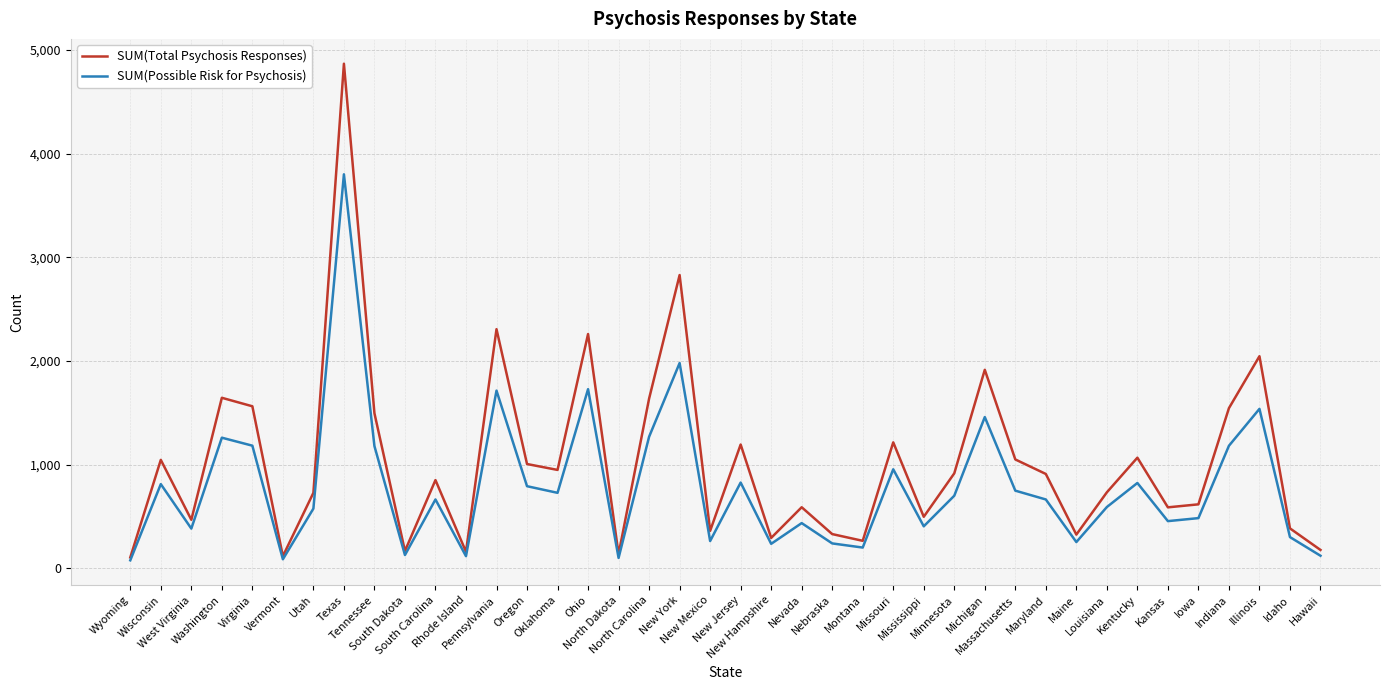

Rank the series by their maximum value, from highest to lowest.

SUM(Total Psychosis Responses), SUM(Possible Risk for Psychosis)